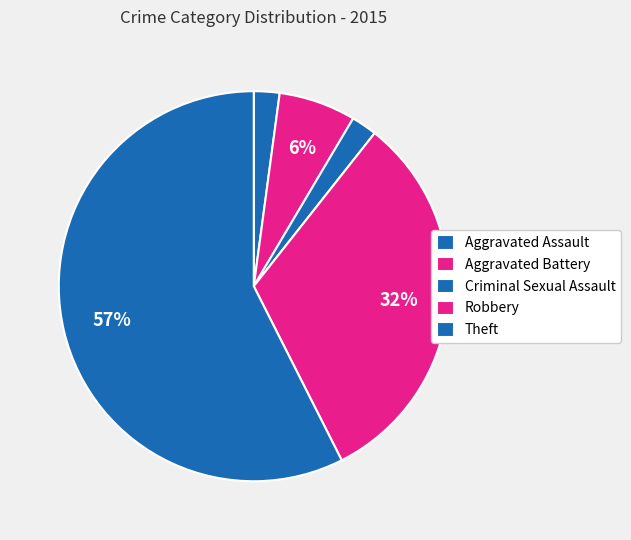

Which slice is the smallest?

Aggravated Assault